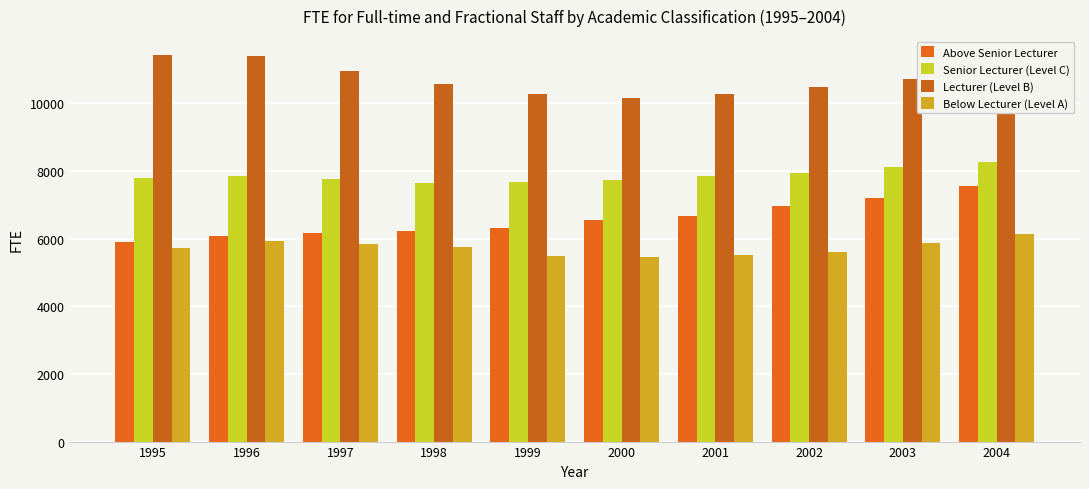

At which category does the chart reach its peak across all series?

1995